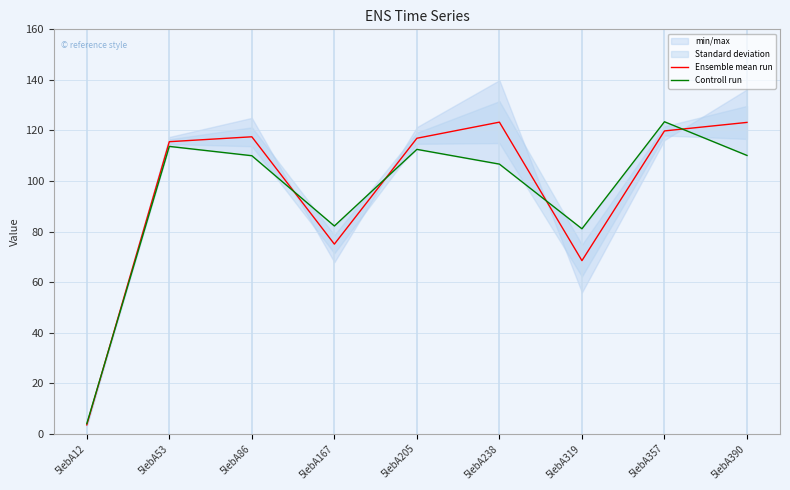

Reading left to right, list all the values displayed in this chart.

Ensemble mean run: 5lebA12=3.5	5lebA53=115.5	5lebA86=117.5	5lebA167=75.0	5lebA205=116.9	5lebA238=123.3	5lebA319=68.5	5lebA357=119.8	5lebA390=123.2
Controll run: 5lebA12=4.0	5lebA53=113.7	5lebA86=110.0	5lebA167=82.2	5lebA205=112.5	5lebA238=106.7	5lebA319=81.1	5lebA357=123.4	5lebA390=110.1